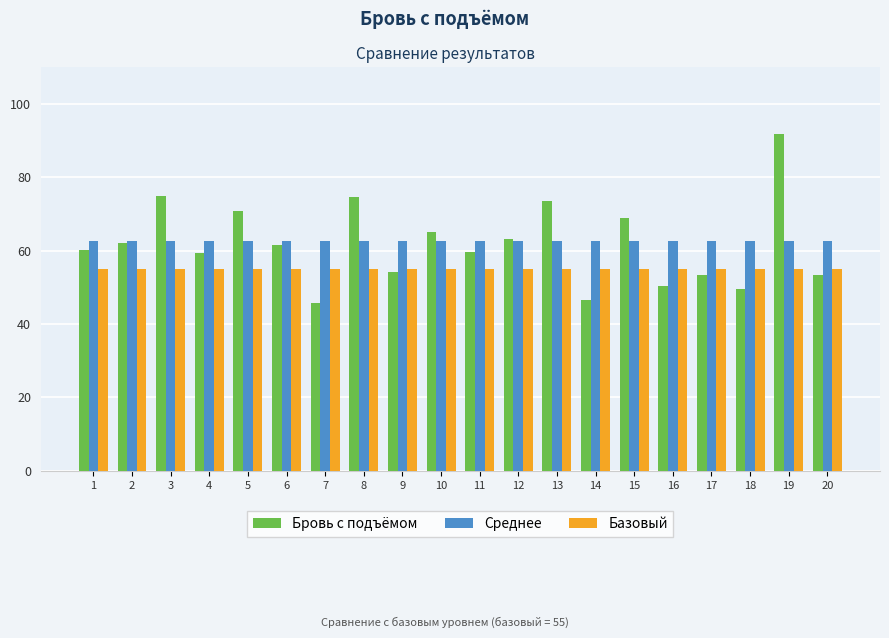

The Базовый series shows 55.0 at 6. True or false?

True